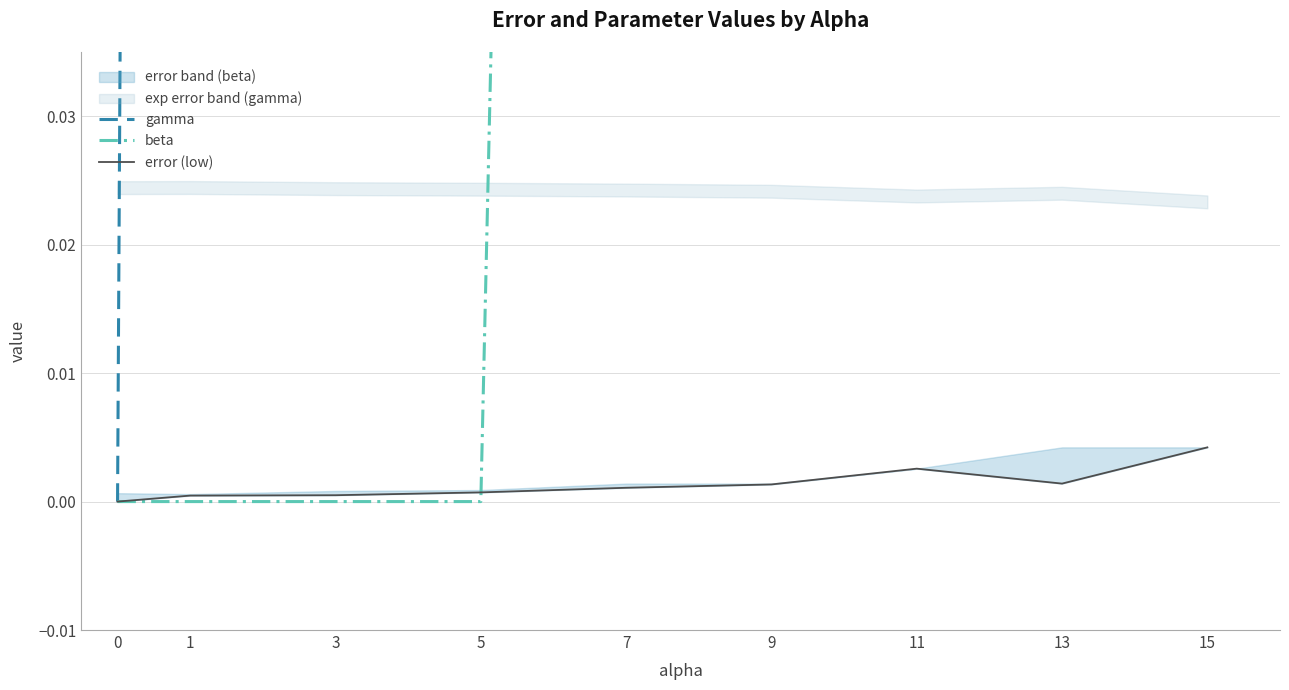

List the labels in order of gamma value, smallest first.

0, 1, 3, 5, 7, 9, 11, 13, 15